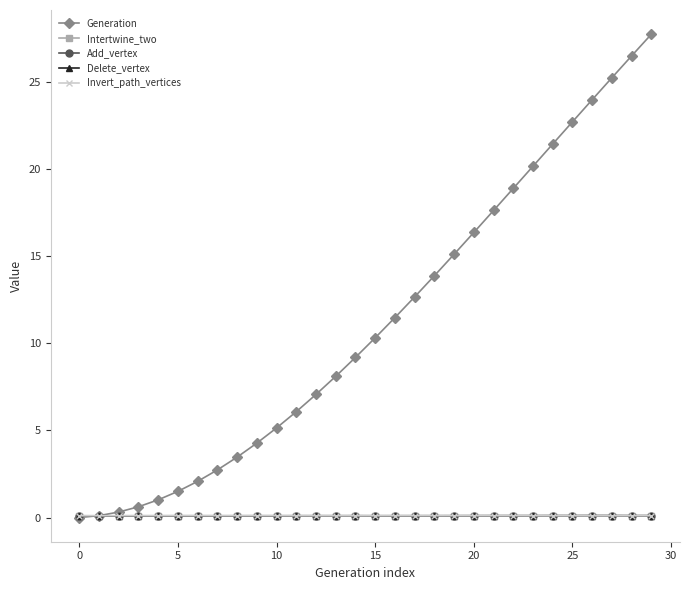

What is the greatest value displayed?

27.7